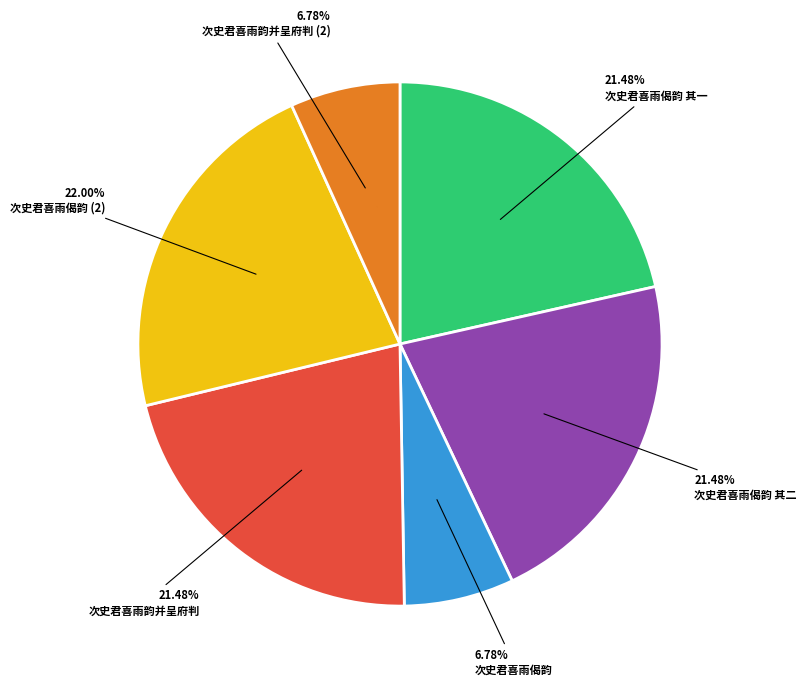

What portion of the pie excludes 次史君喜雨偈韵?

93.2%